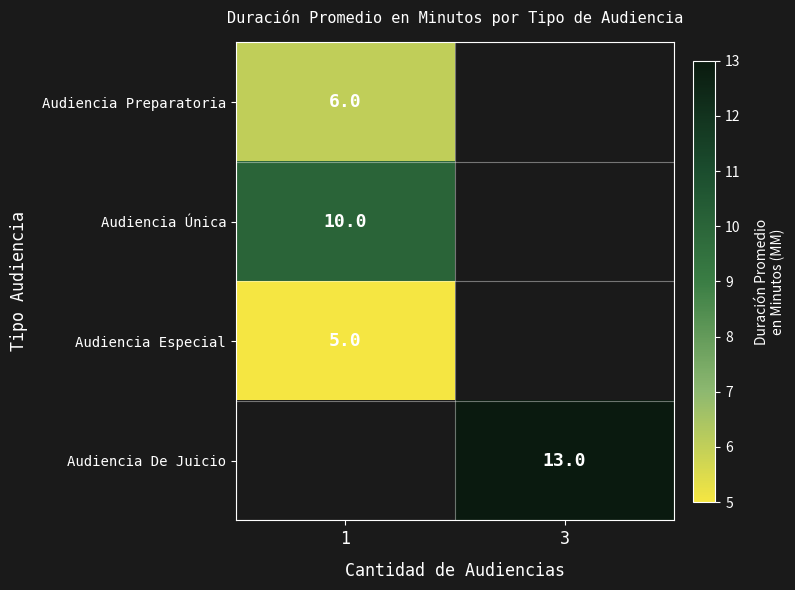

Is the value of Audiencia Única at 1 greater than the value of Audiencia Preparatoria at 1?

Yes